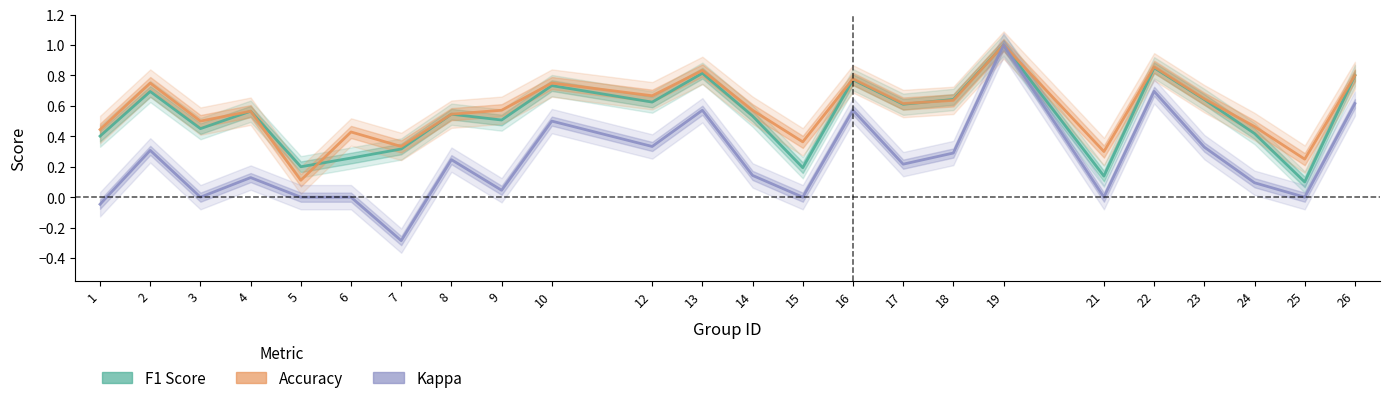

Rank the categories by Accuracy value from highest to lowest.

19, 22, 13, 26, 16, 2, 10, 12, 23, 18, 17, 9, 14, 4, 8, 3, 24, 1, 6, 15, 7, 21, 25, 5